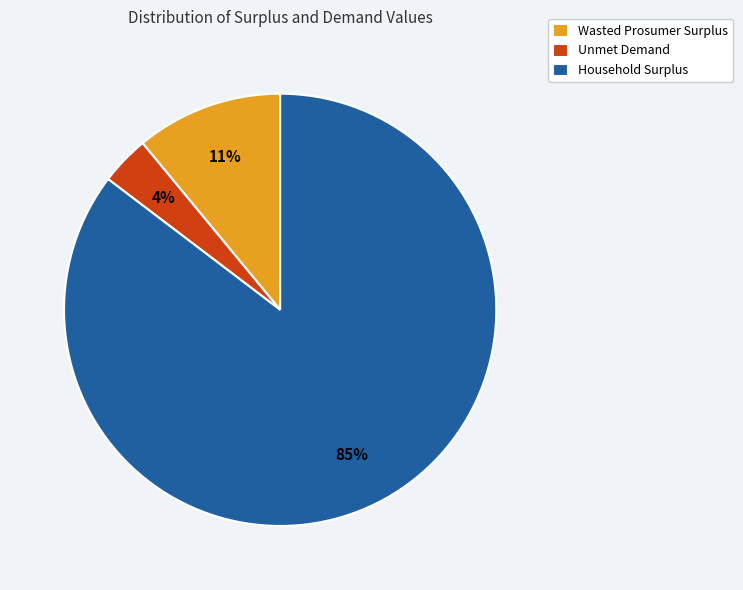

The Wasted Prosumer Surplus slice represents 11% of the pie. True or false?

True